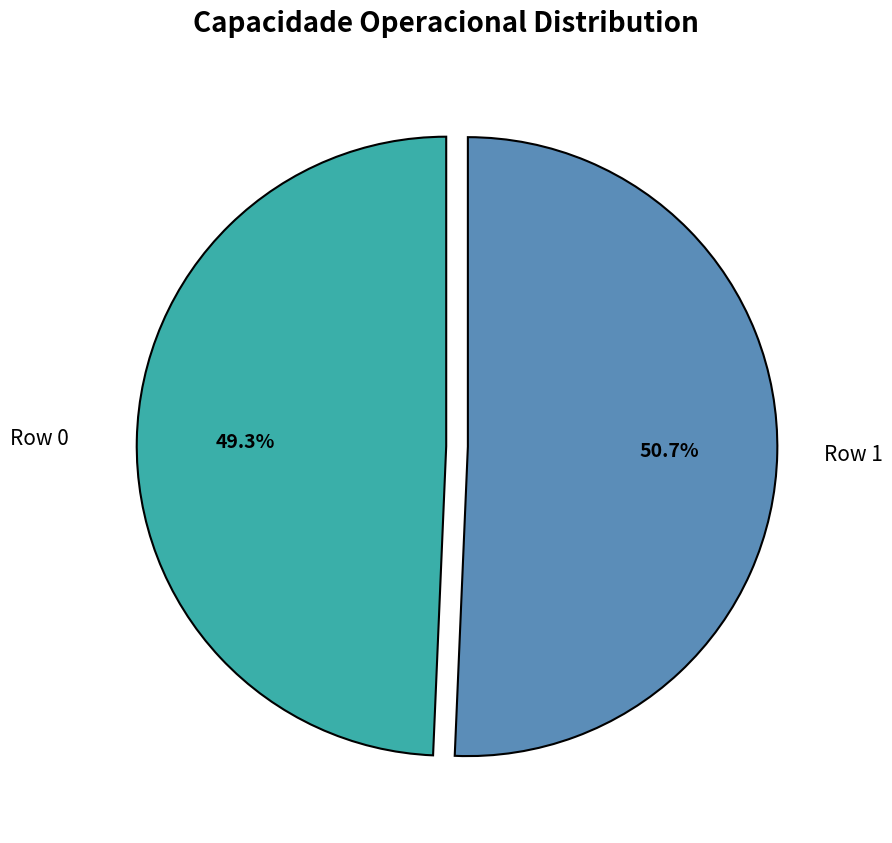

What is the majority slice?

Row 1